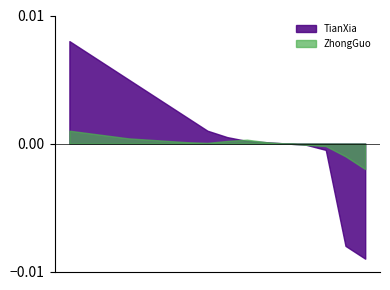

How many values in TianXia are above zero?

8